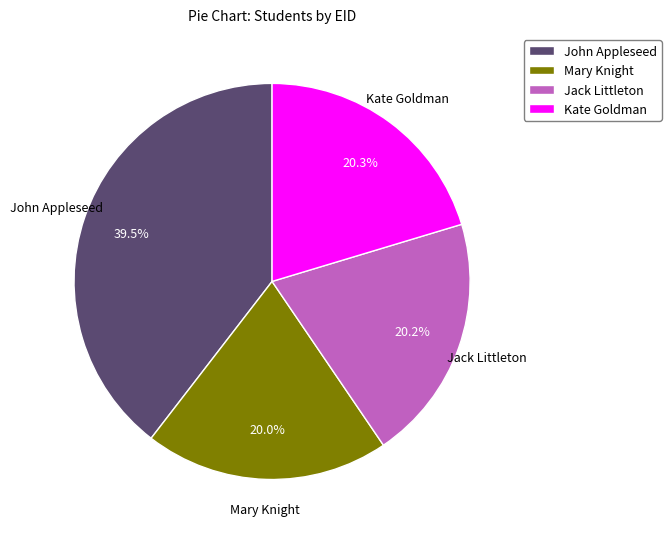

The Mary Knight slice represents 20% of the pie. True or false?

True